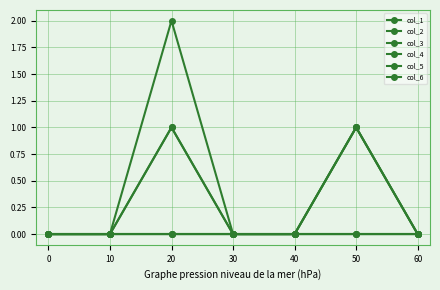

Is this an area chart (filled region under the line)?

No